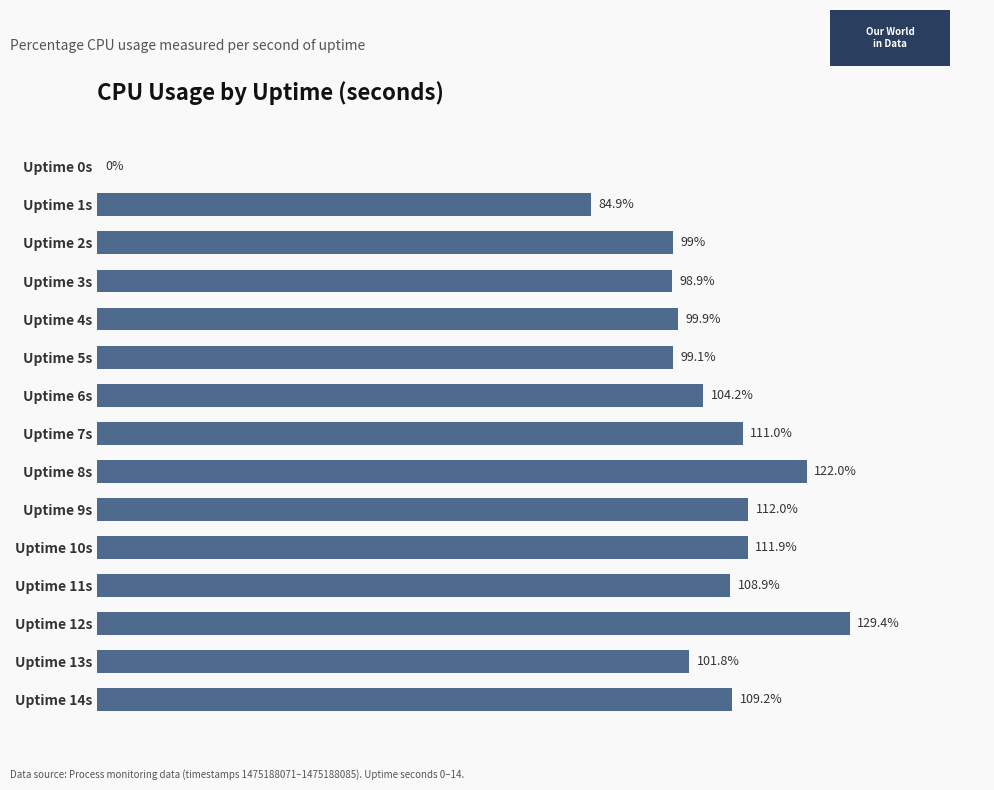

Between Uptime 8s and Uptime 1s, which is larger?

Uptime 8s